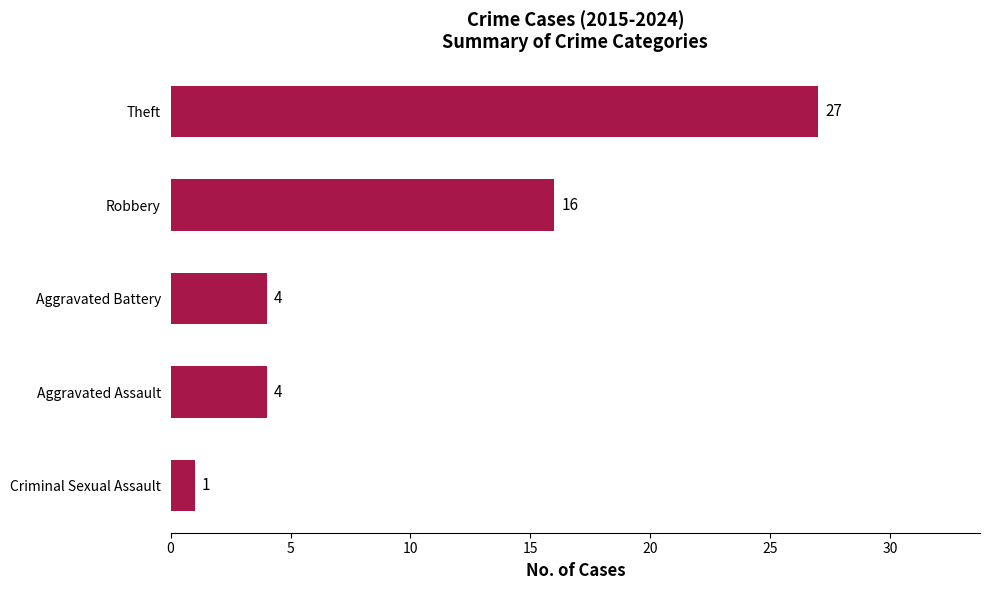

Where is the data nearest to the value 14?

Robbery